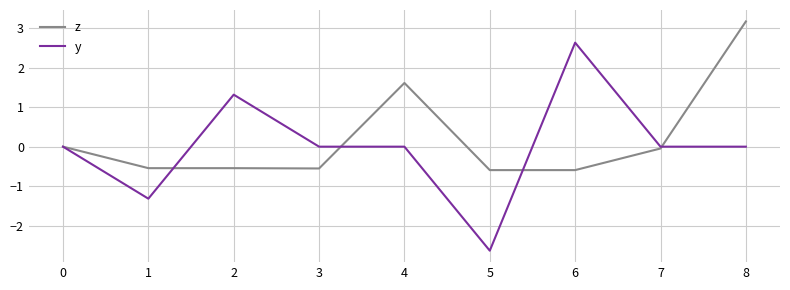

Which series changed the most between 5 and 7?

y